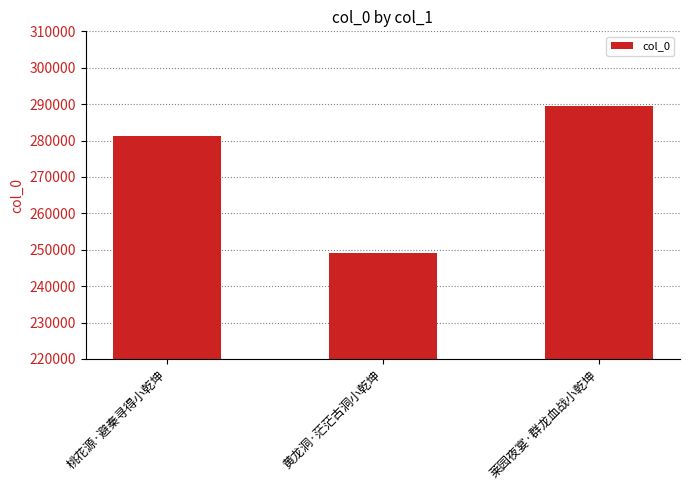

List the labels in order of value, smallest first.

黄龙洞·茫茫古洞小乾坤, 桃花源·避秦寻得小乾坤, 莱园夜宴·群龙血战小乾坤